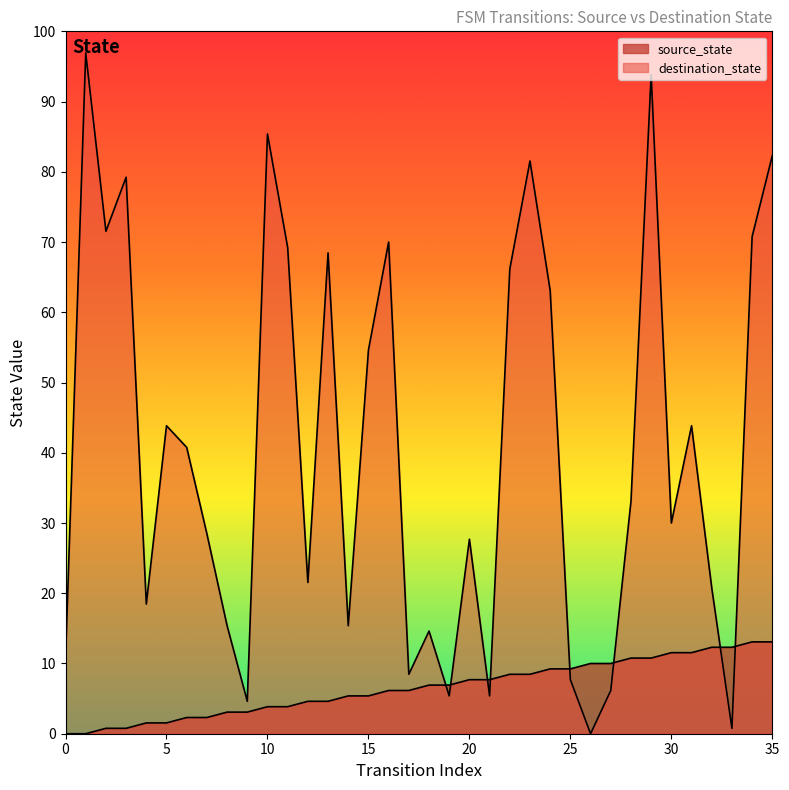

What are all the series names shown in the legend?

source_state, destination_state